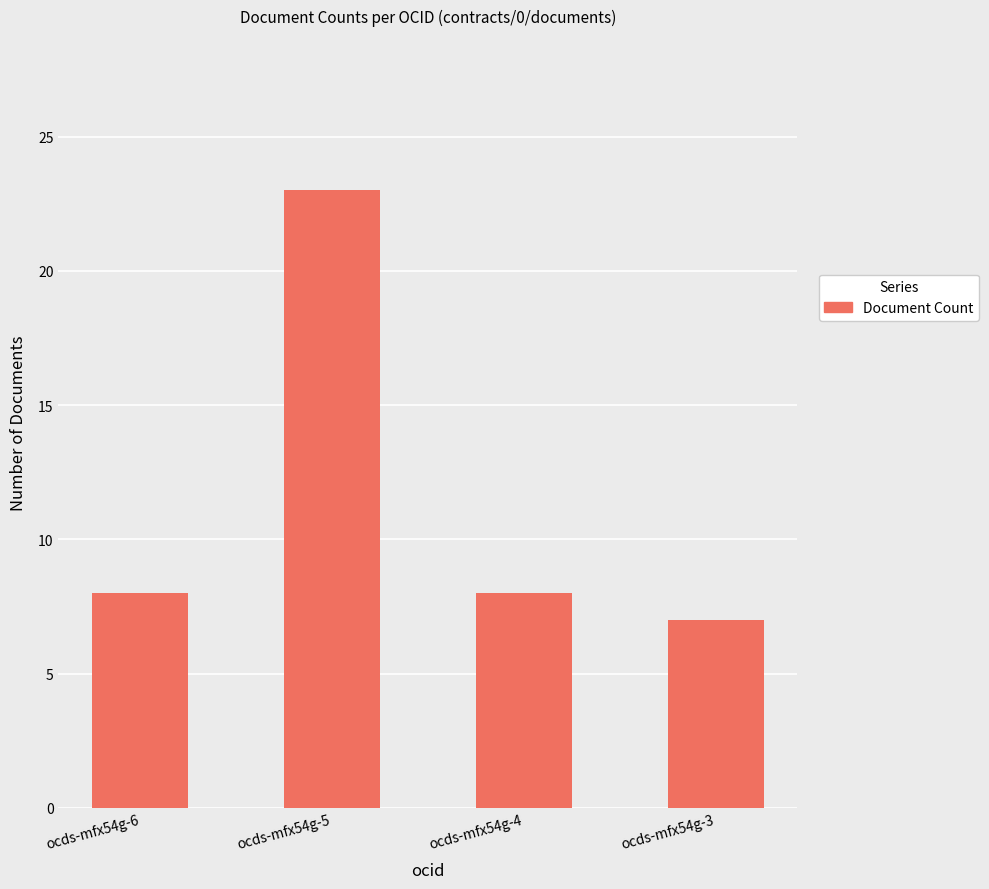

Reading left to right, extract all data points from this chart.

8	23	8	7